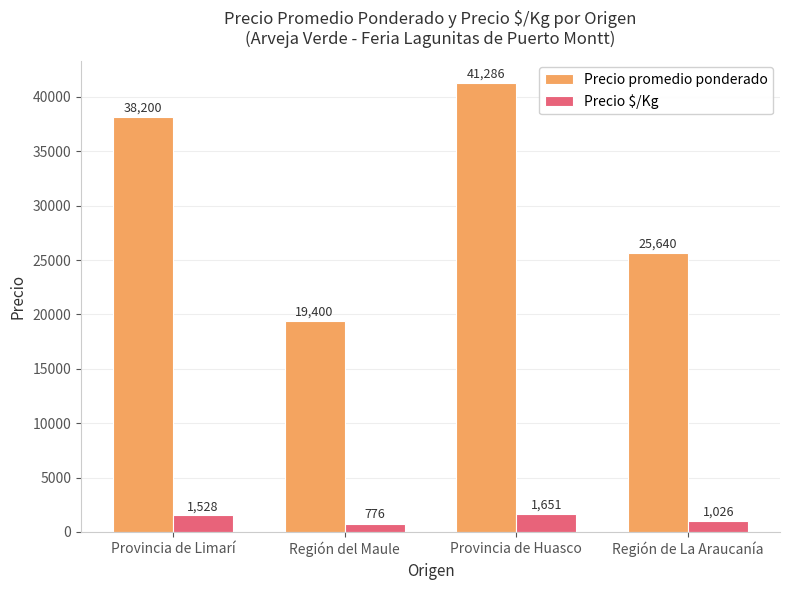

How many data points in Precio promedio ponderado are less than 38200?

2